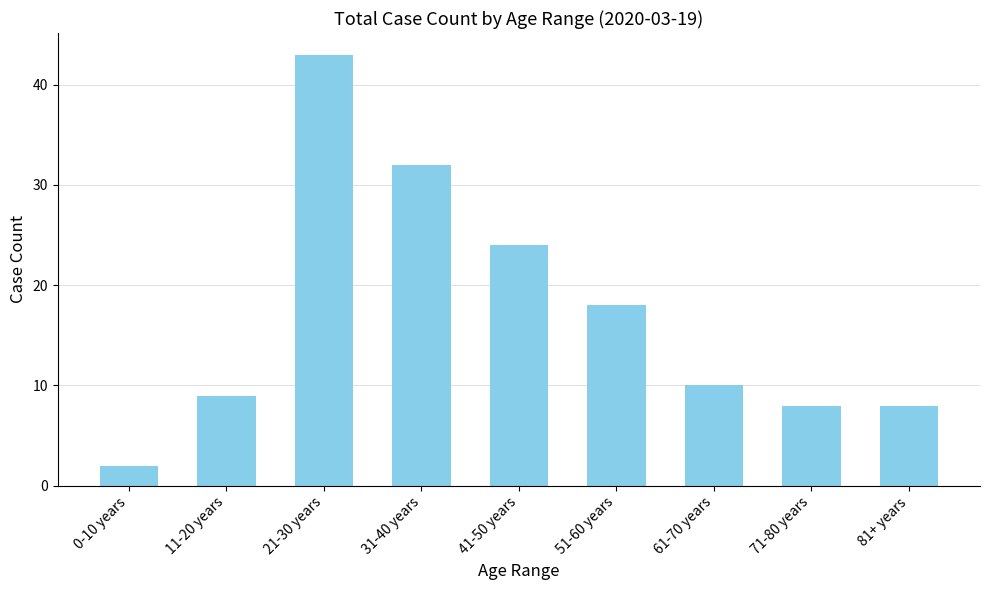

What is the change in value from 11-20 years to 41-50 years?

+15